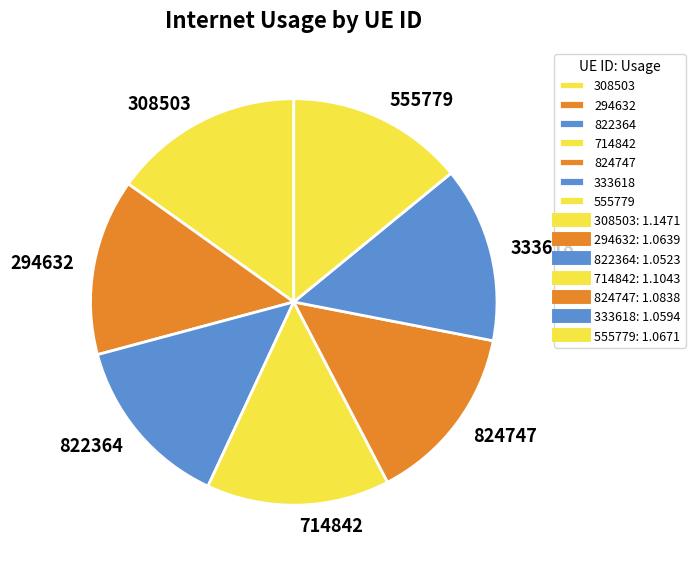

Is there a majority slice in this chart?

No